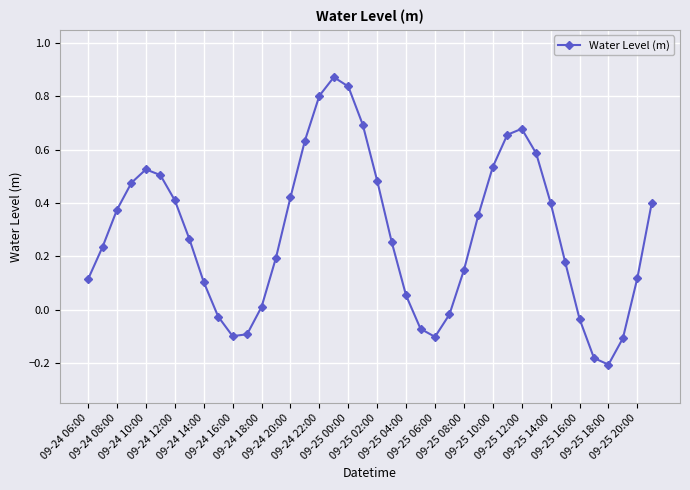

True or false: the data has more than 0 interior local peaks.

True